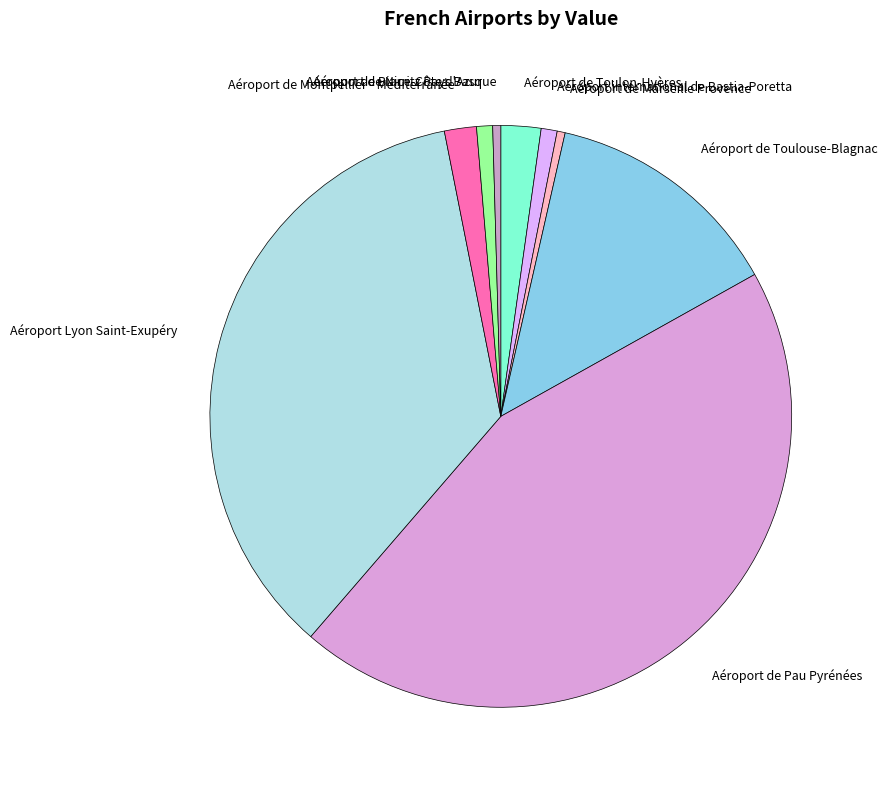

Is there any slice that represents more than half of the pie?

No